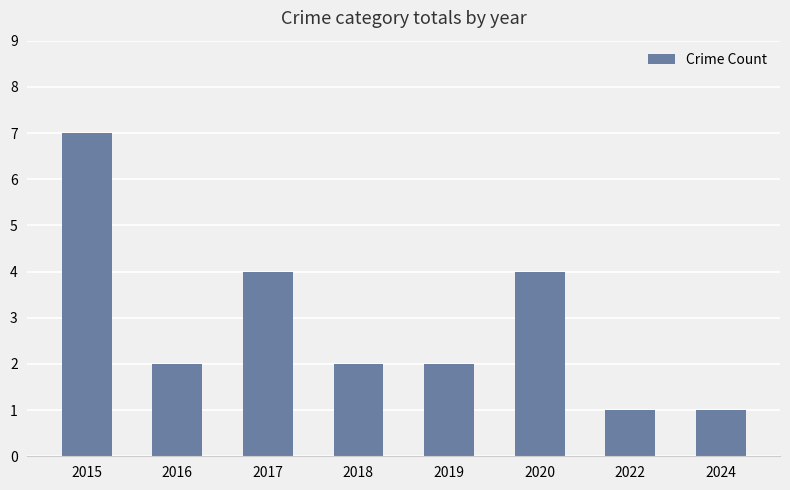

What value does the data have at 2019?

2